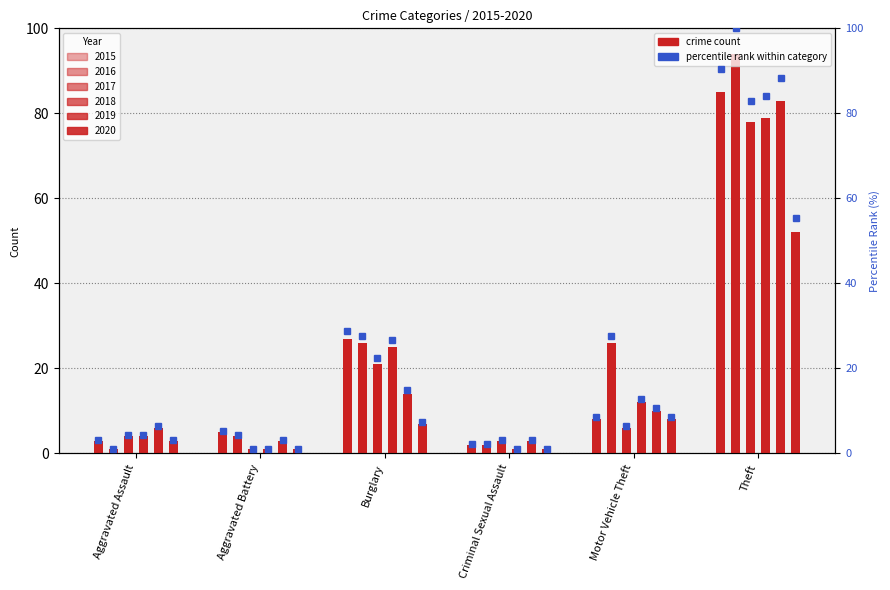

What is the label of the 5th bar from the left?

Motor Vehicle Theft